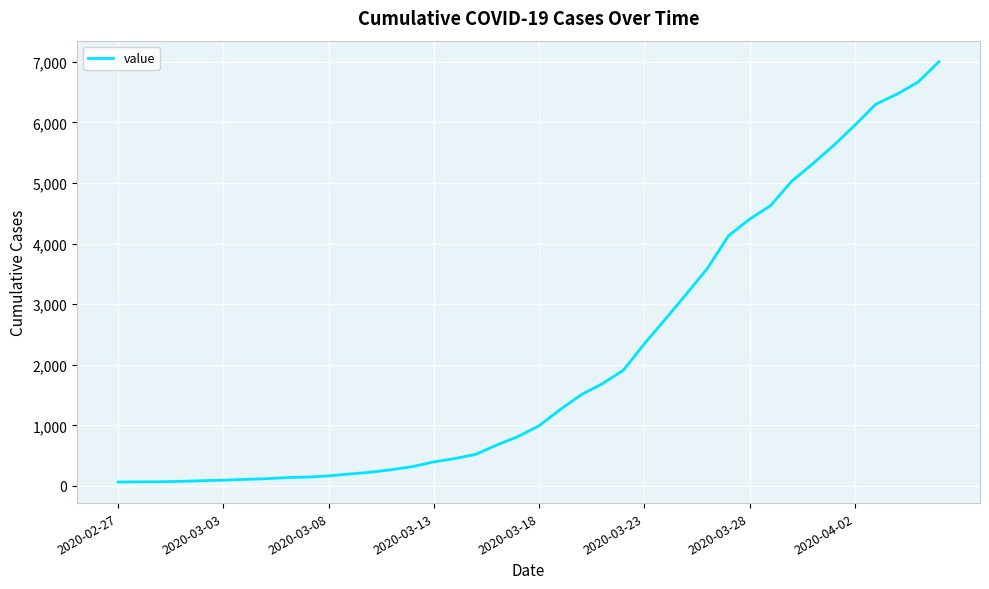

What is the difference between the maximum and minimum values?

6939